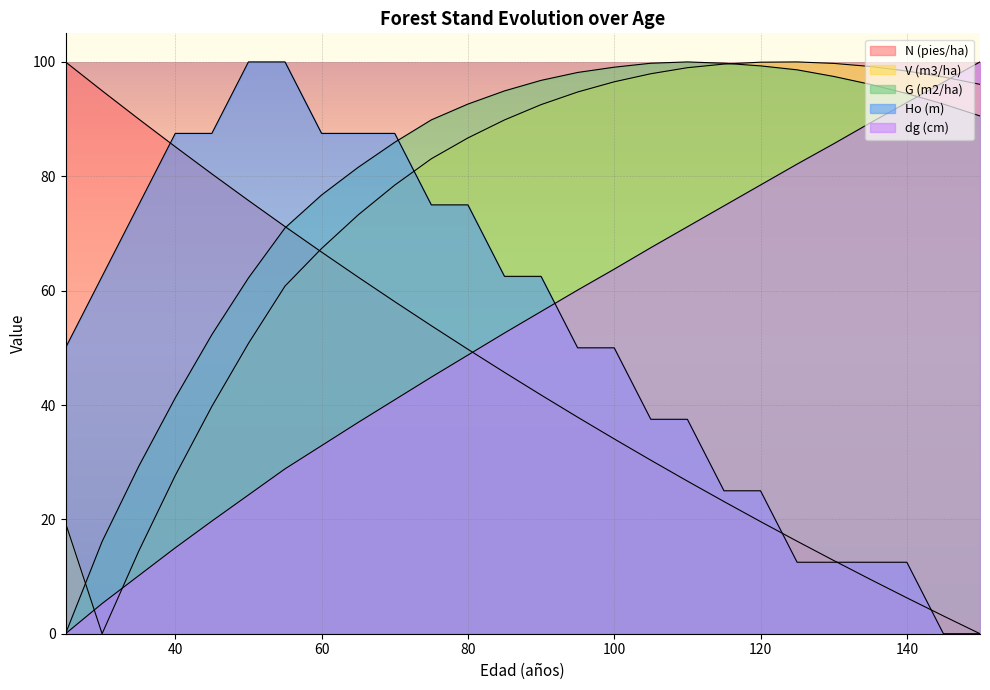

What is the total value across all series at 150?

286.6